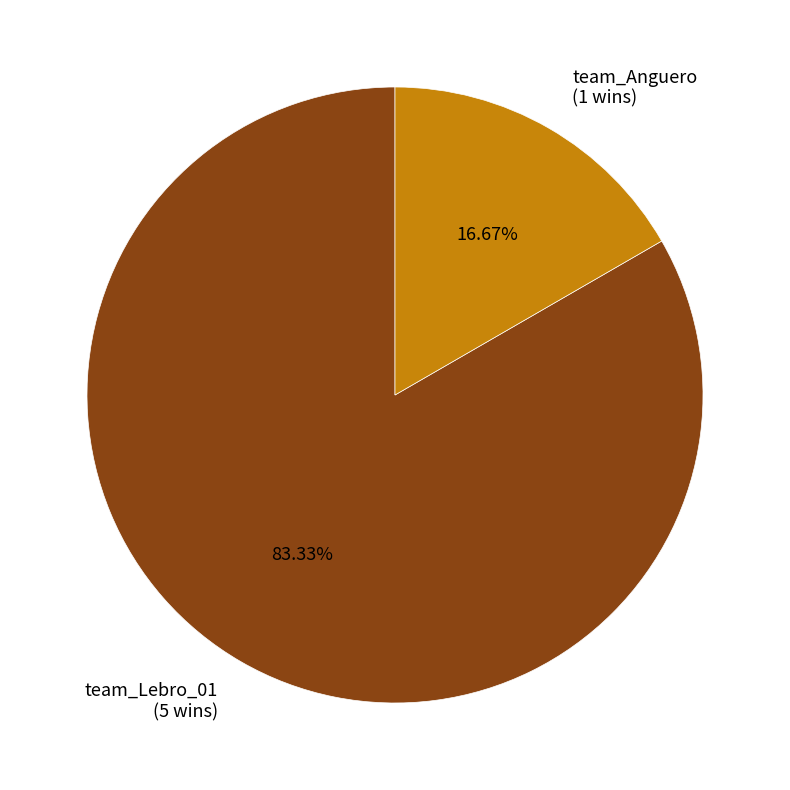

How many slices are in this pie chart?

2